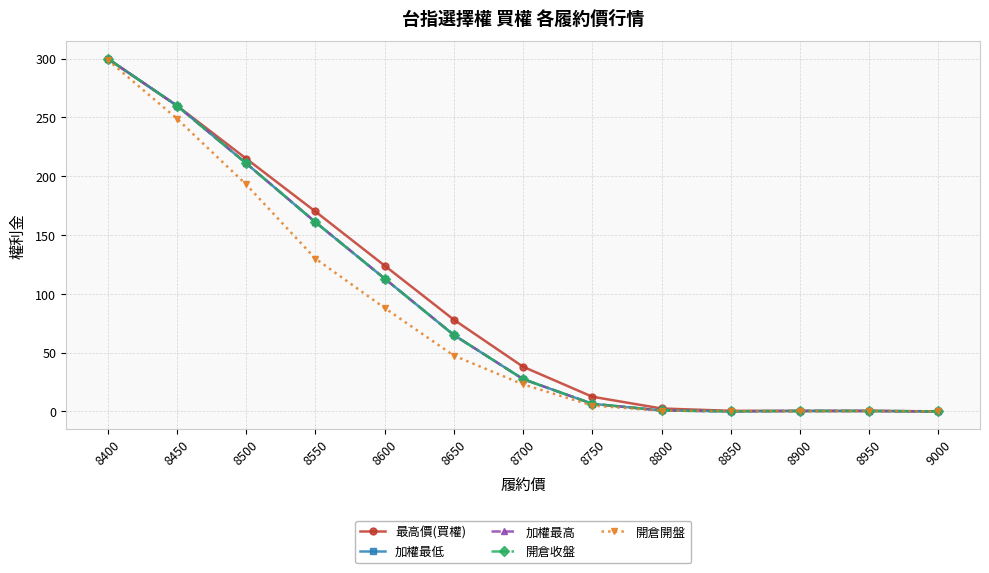

What is the difference between the 開倉收盤 values at 8500 and 8550?

50.0